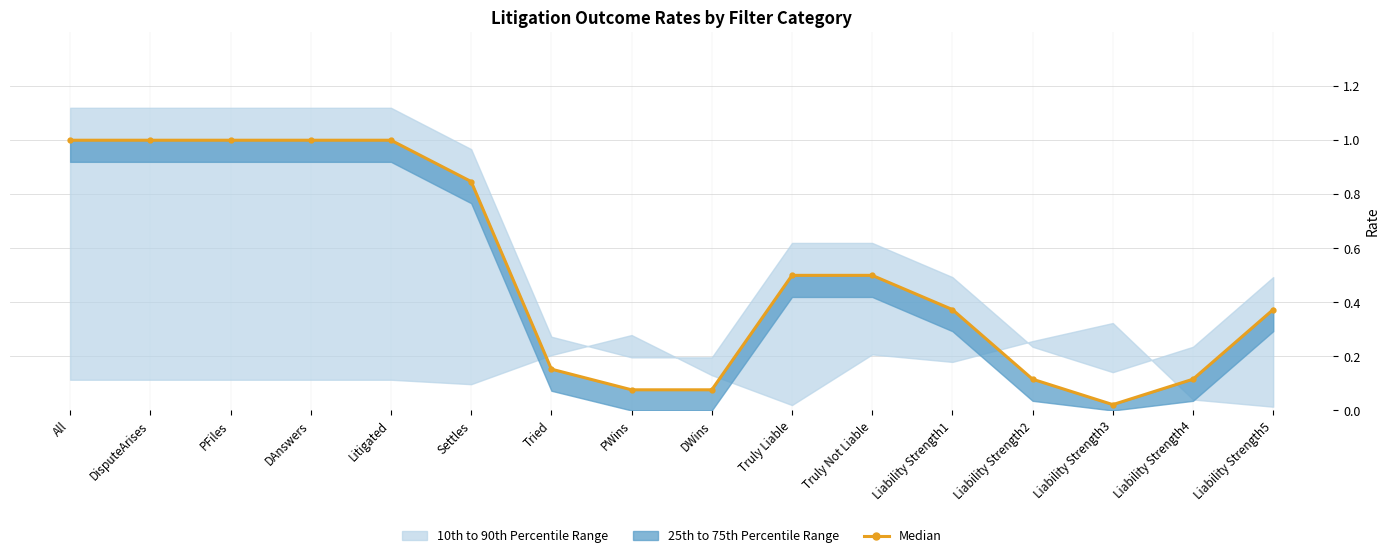

The value at Liability Strength1 is 0.6. True or false?

False